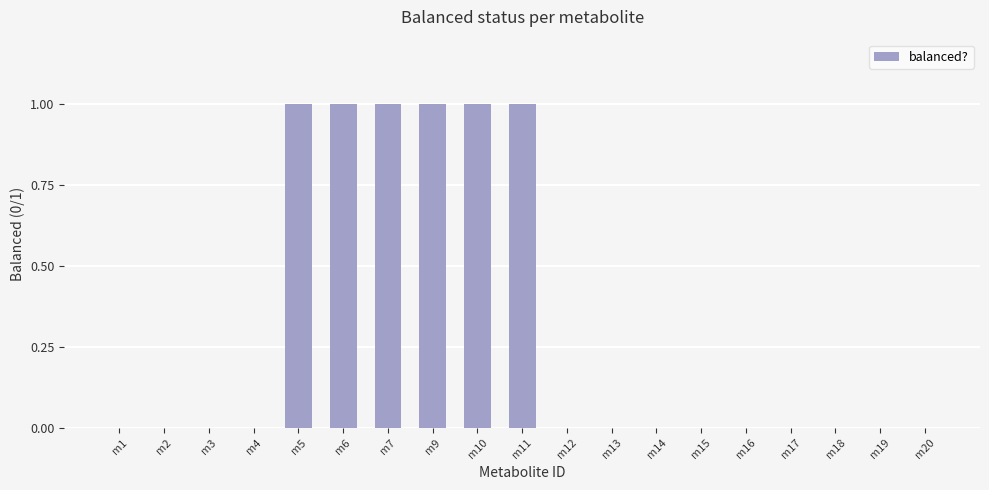

Is it true that the value at m19 is 1?

False